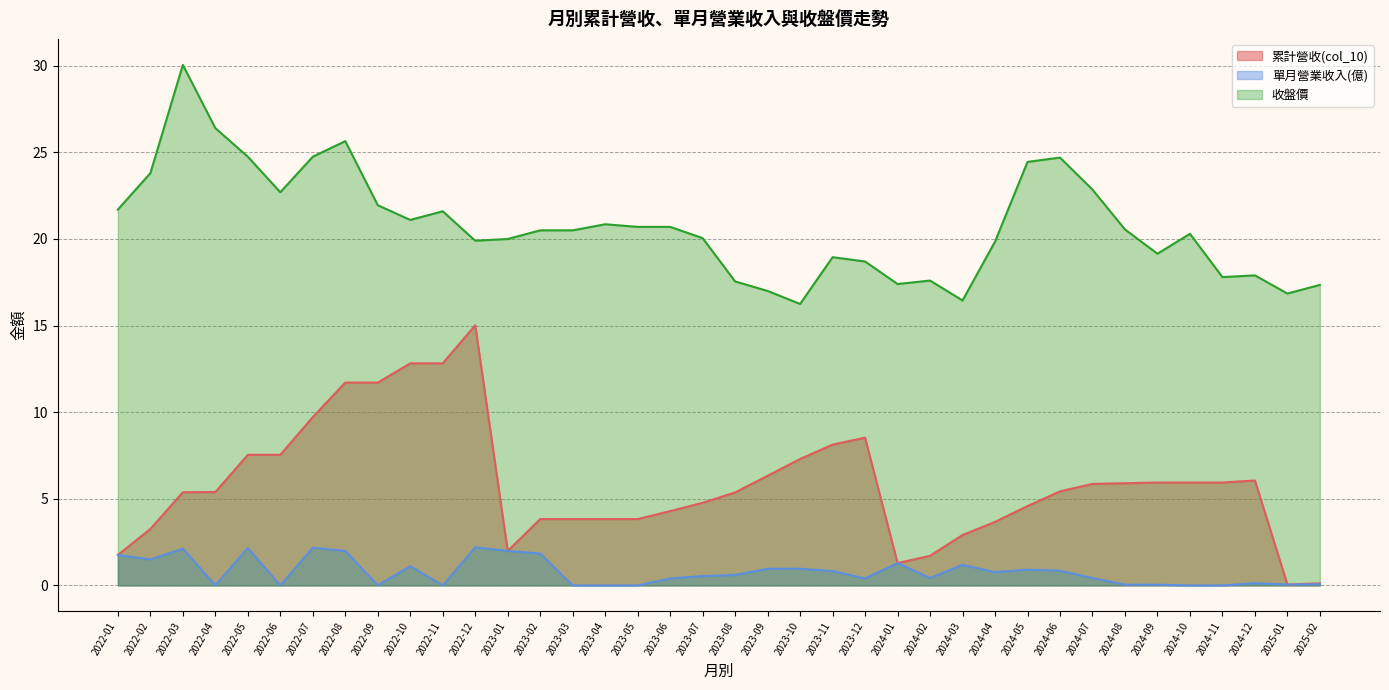

At which label does 累計營收(col_10) reach its peak?

2022-12